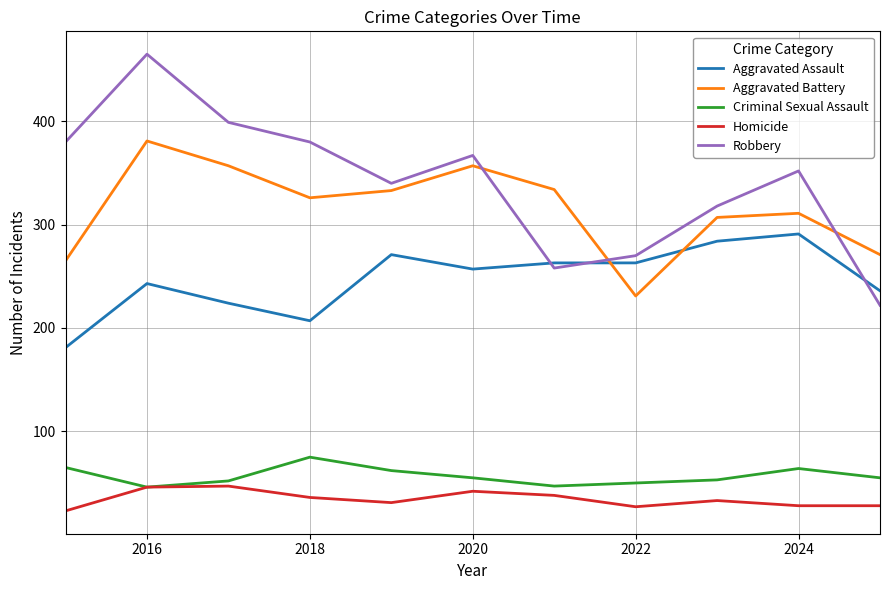

Which series has the widest spread of values?

Robbery